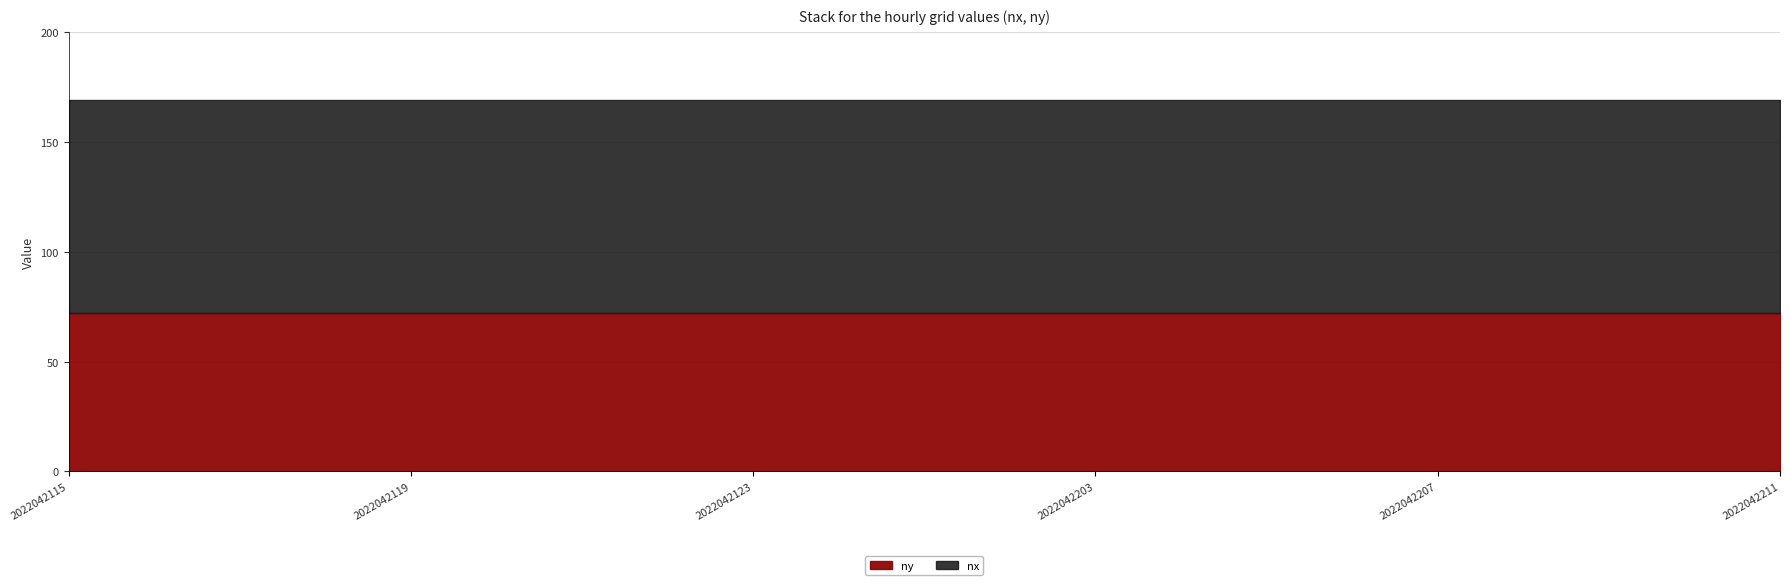

At 2022042205, list the series in order from largest to smallest.

nx, ny